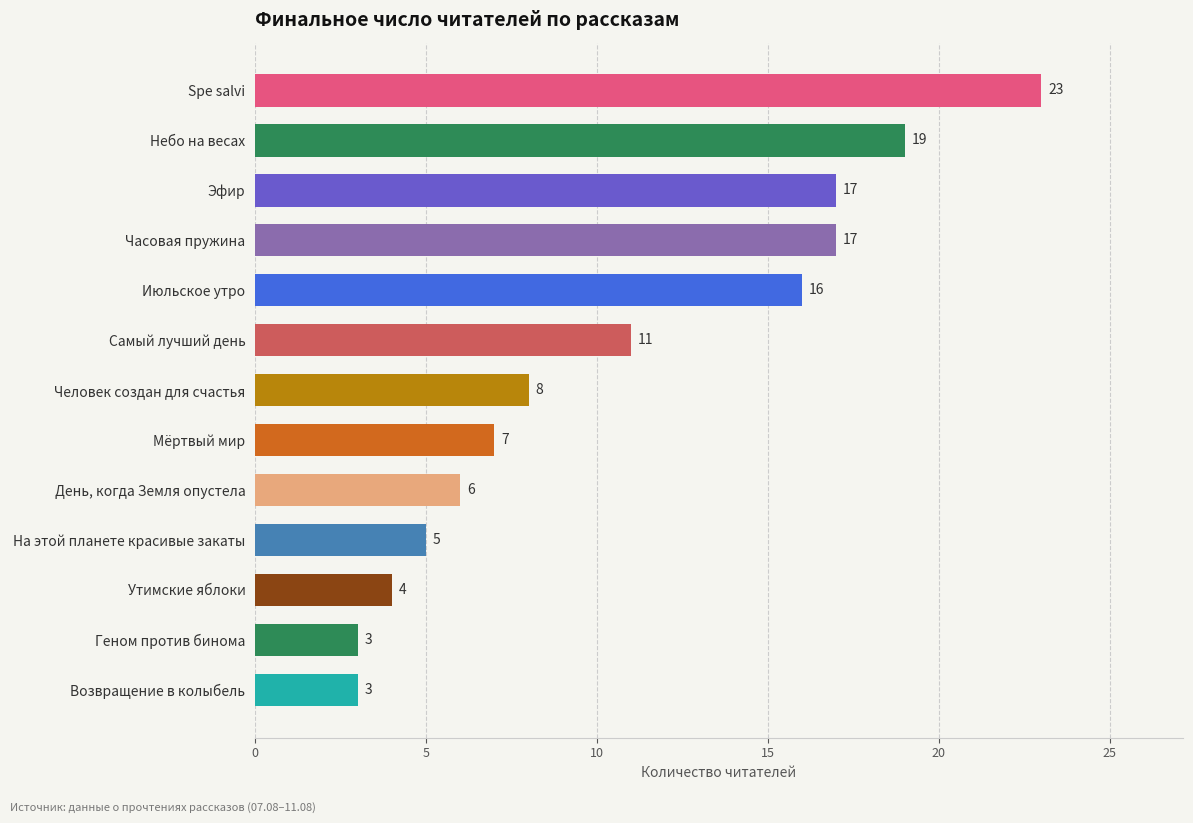

What is the approximate value at Самый лучший день, to the nearest 5?

10